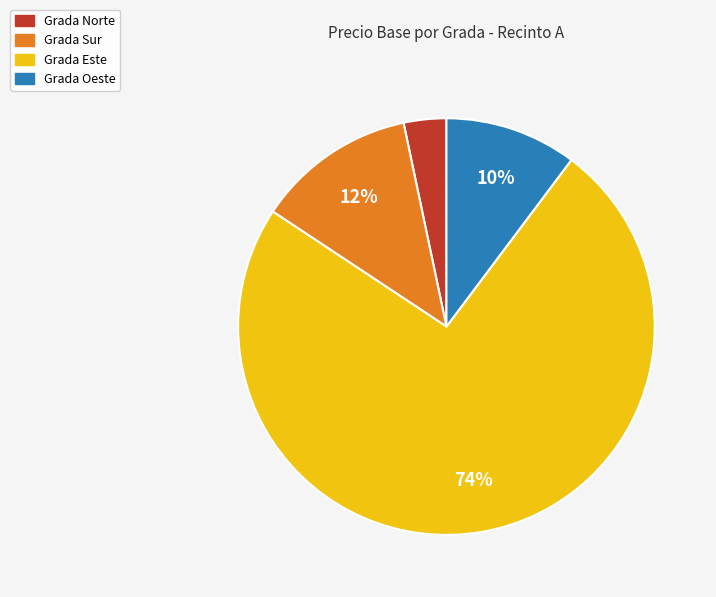

Which category has the smallest portion of the pie?

Grada Norte